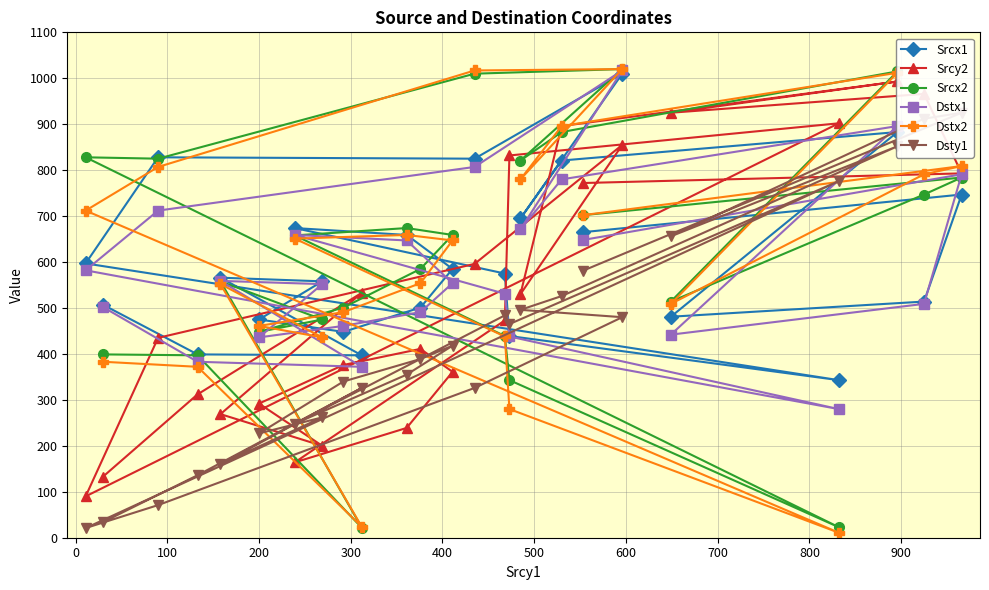

What is the sum of all Srcy2 values?

13348